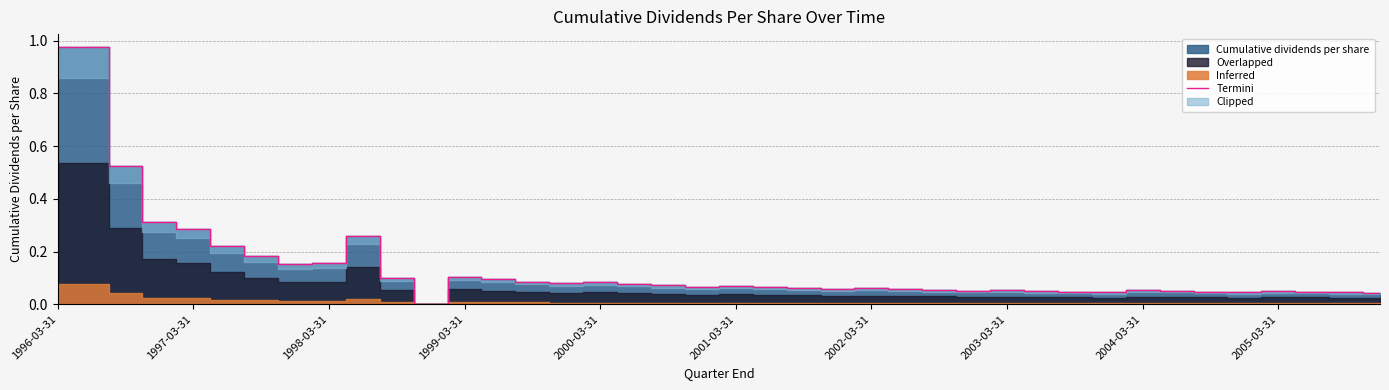

Is it true that Termini equals 0.0 at 2004-03-31?

False